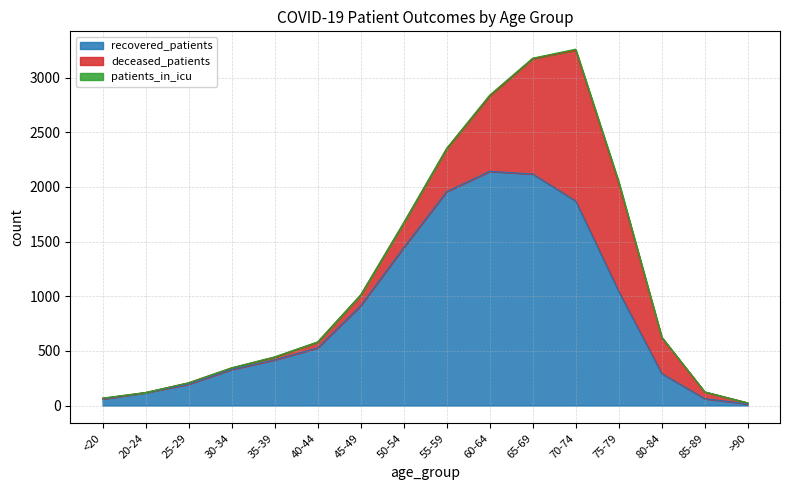

Between 20-24 and 25-29, which series saw the biggest shift?

recovered_patients